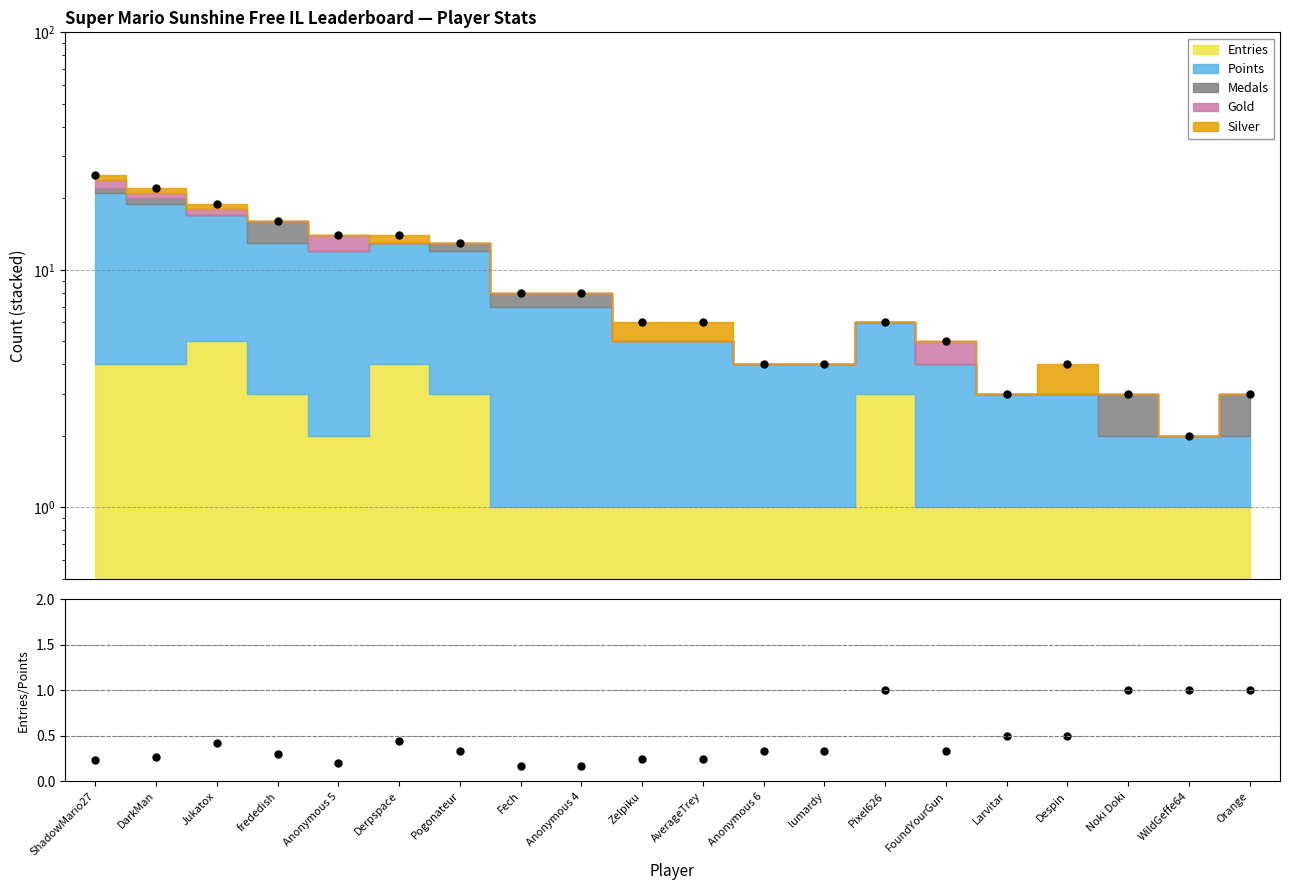

What value does the Total series have at WildGeffe64?

2.0